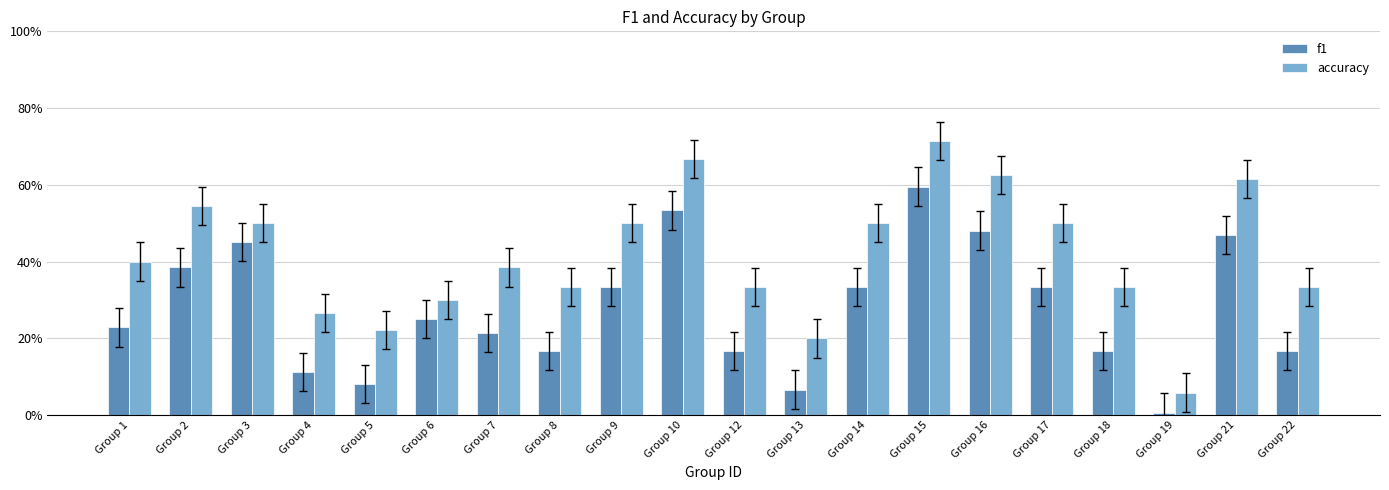

Does the chart contain any negative values?

No